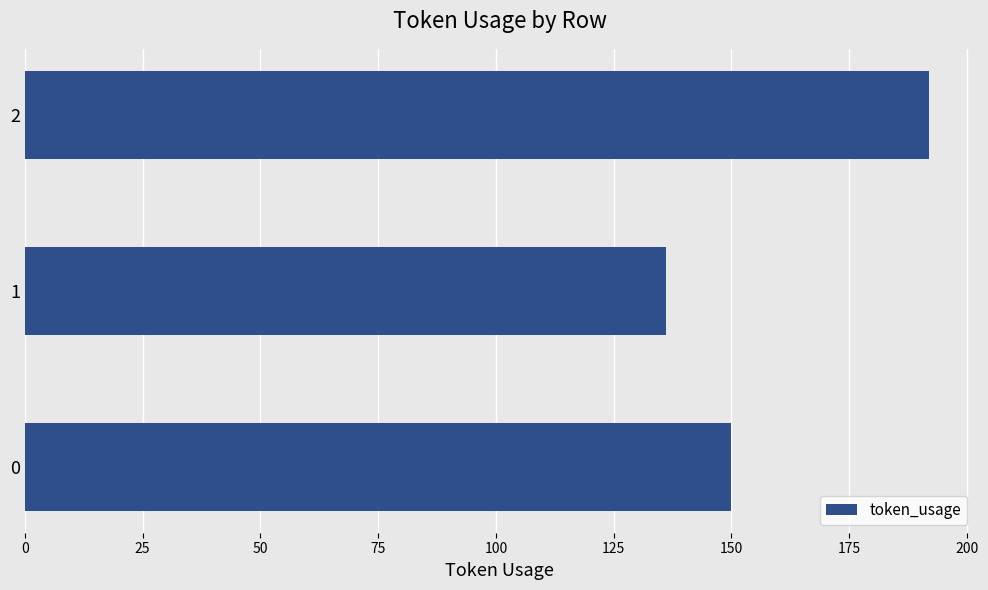

Reading bottom to top, transcribe all the data shown in this chart.

150	136	192